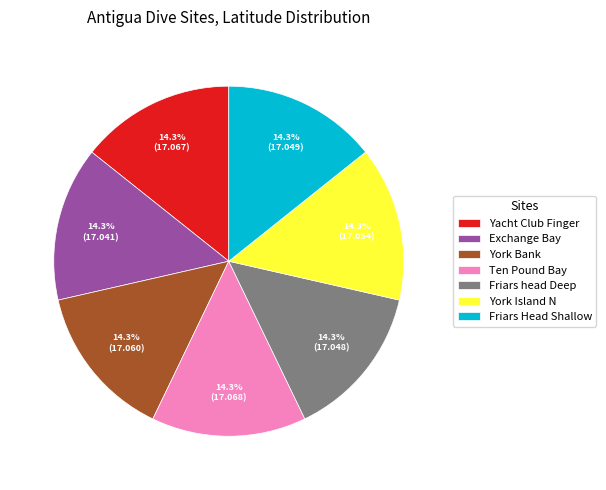

Count the number of slices in the pie.

7